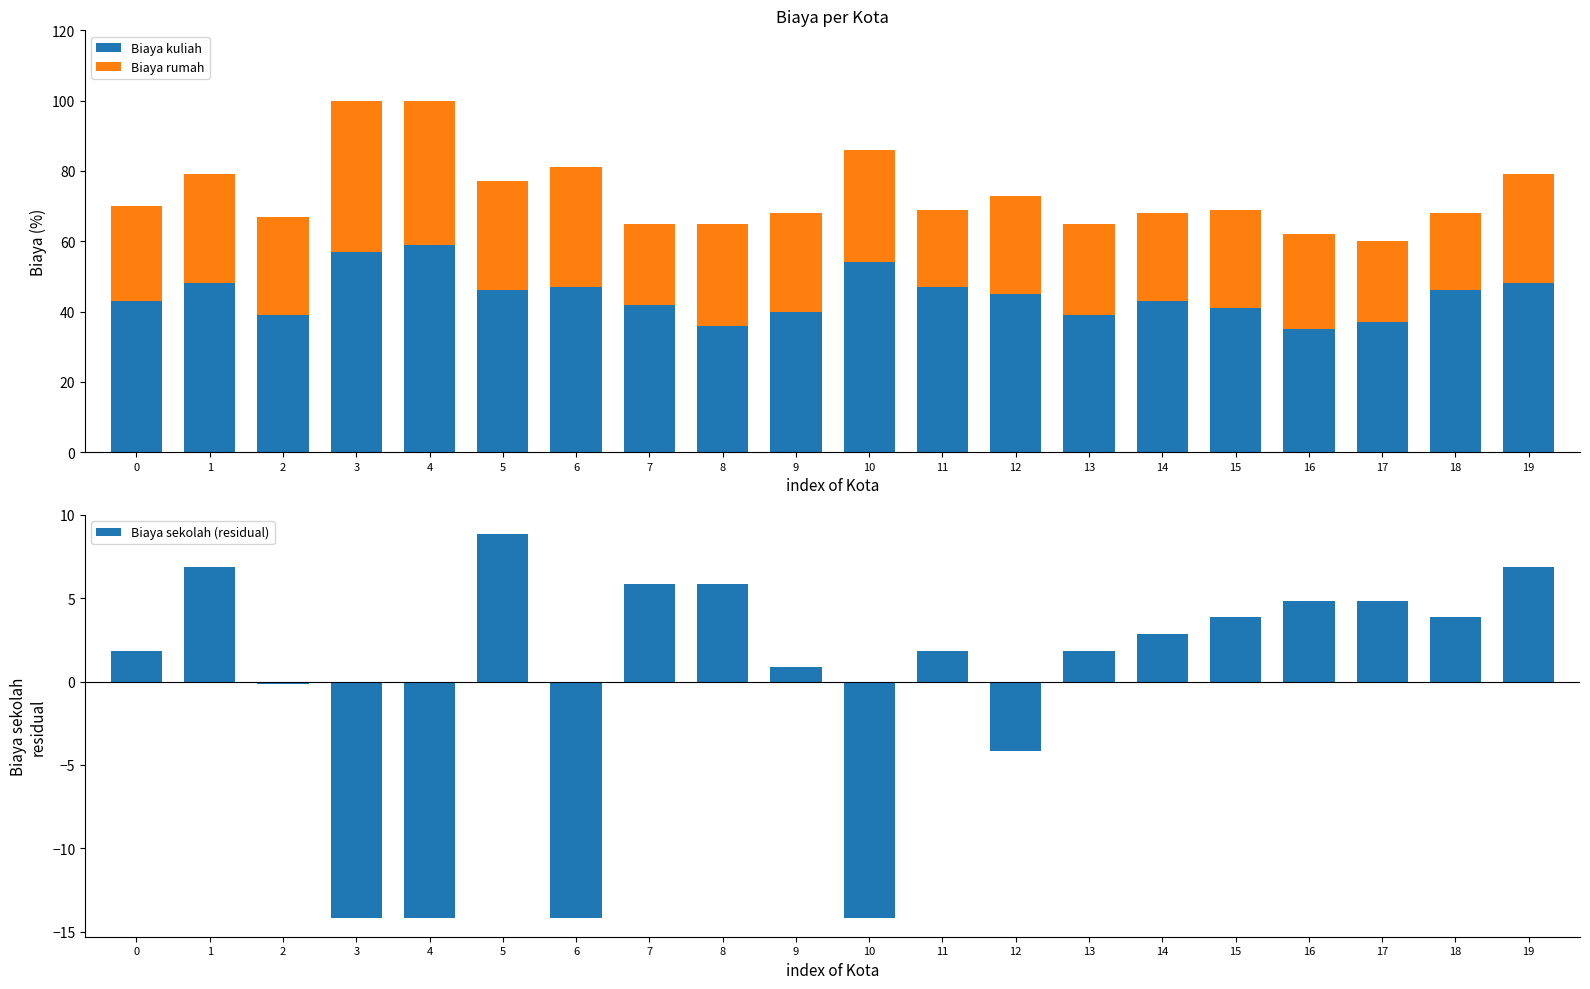

How many bars are there in each group?

3